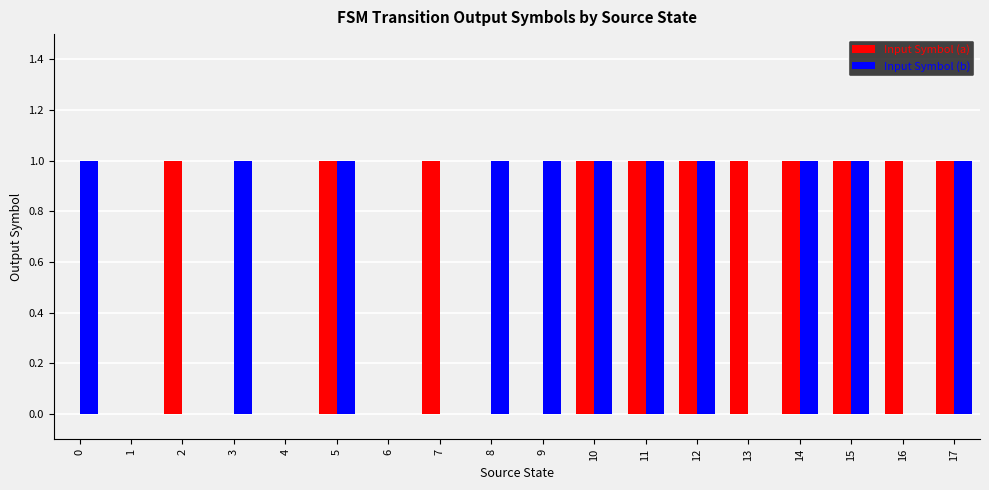

Reading right to left, list all the values displayed in this chart.

Input Symbol (a): 1	1	1	1	1	1	1	1	0	0	1	0	1	0	0	1	0	0
Input Symbol (b): 1	0	1	1	0	1	1	1	1	1	0	0	1	0	1	0	0	1